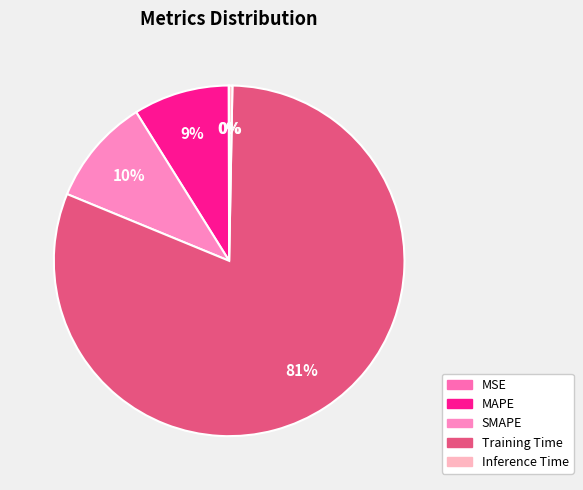

How many segments does this pie chart have?

5